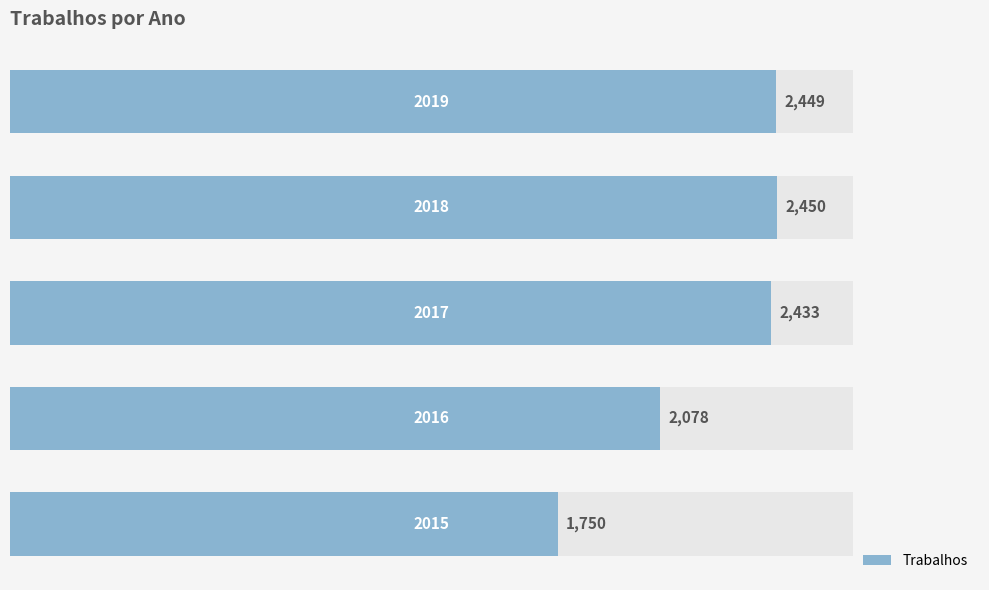

Rank the categories by value from highest to lowest.

3, 4, 2, 1, 0